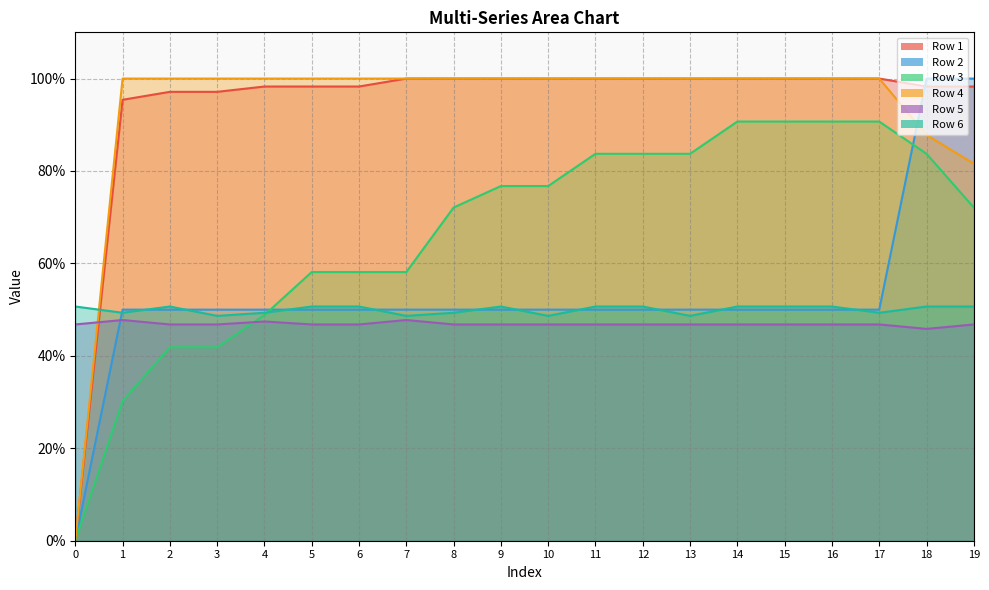

Which series has the largest range (max minus min)?

Row 1